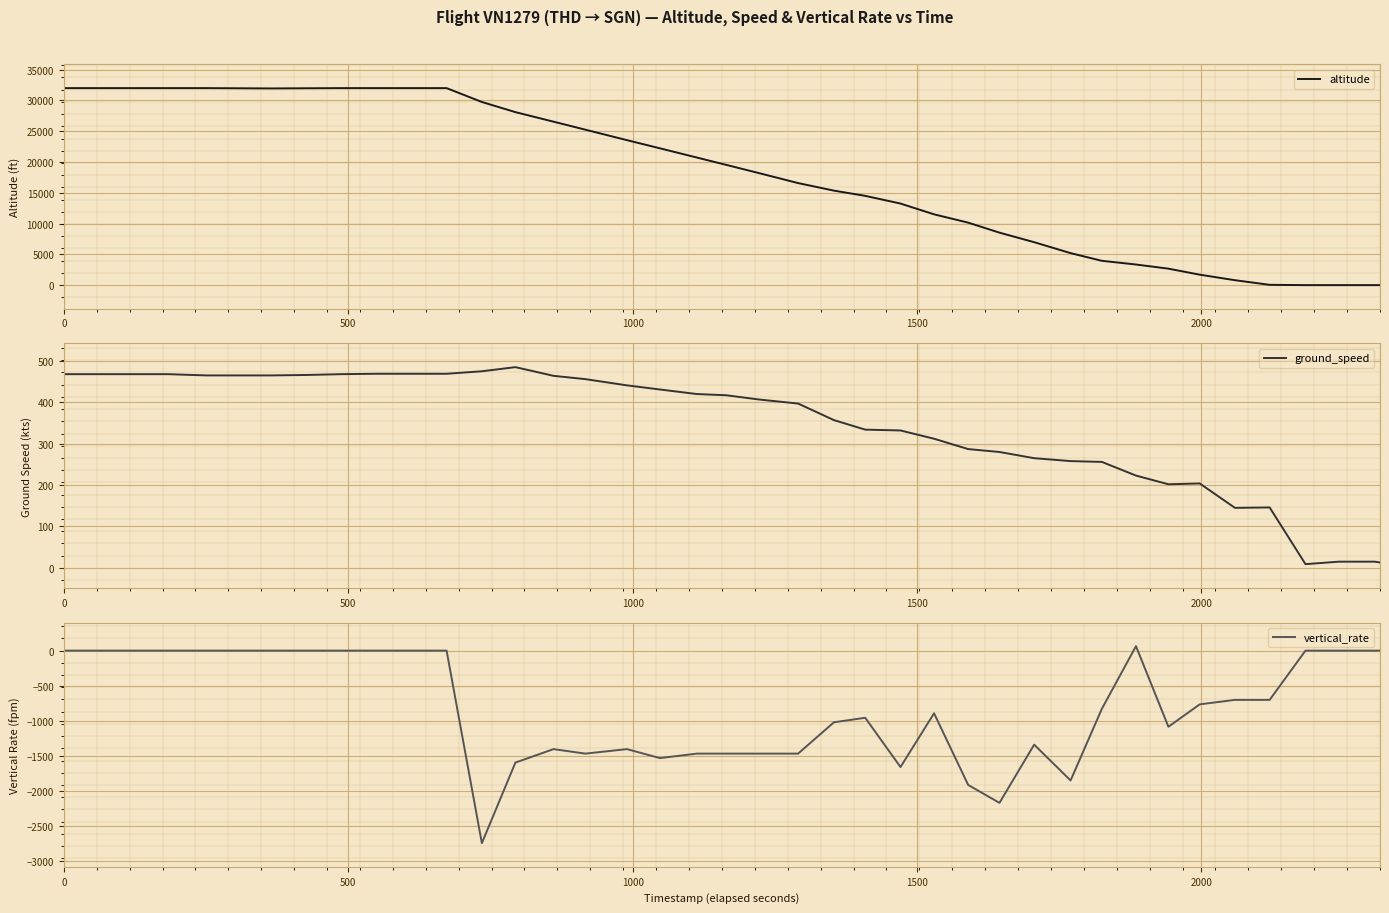

What is the lowest value of the vertical_rate series?

-2752